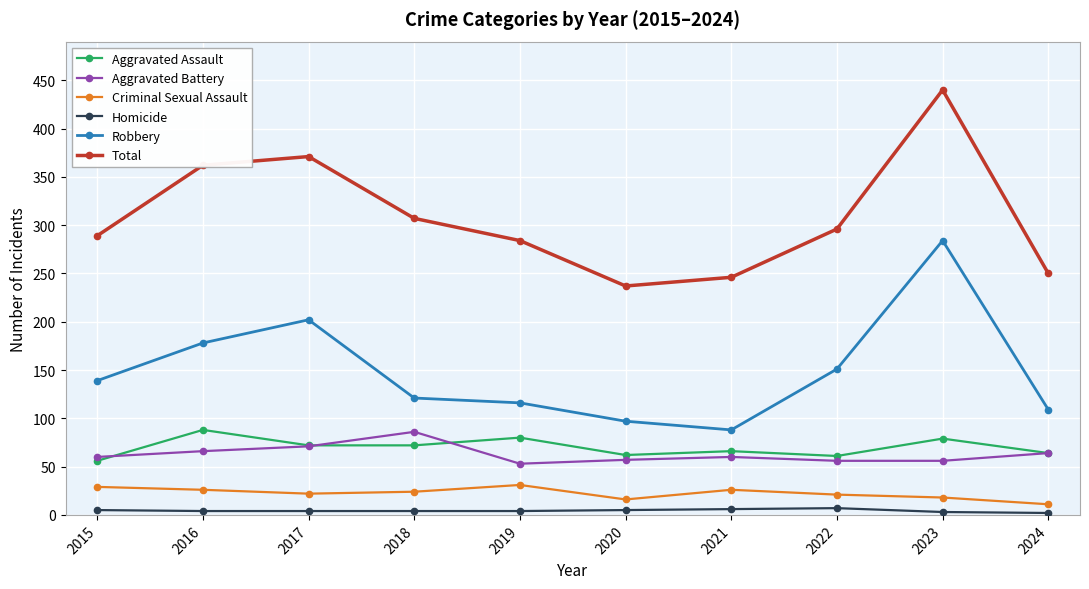

What are all the series names shown in the legend?

Aggravated Assault, Aggravated Battery, Criminal Sexual Assault, Homicide, Robbery, Total